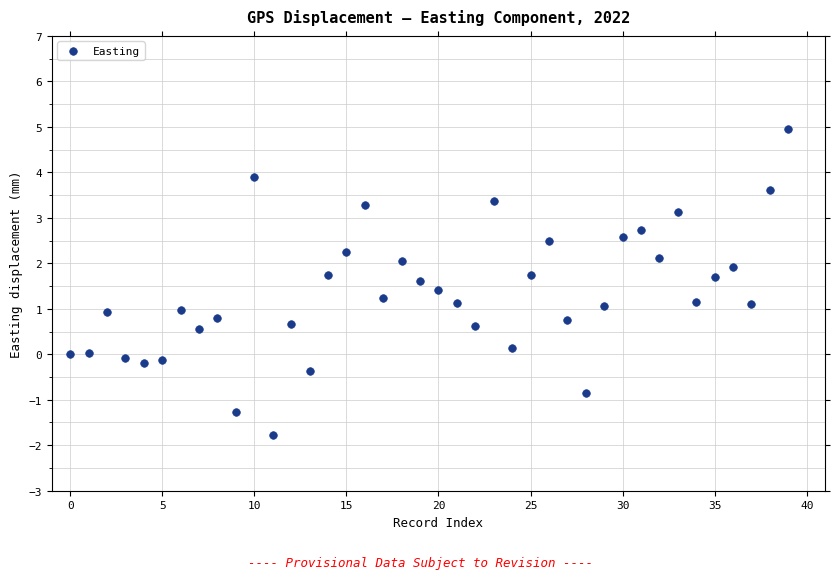

What is the range of Y values (max minus min)?

6.7